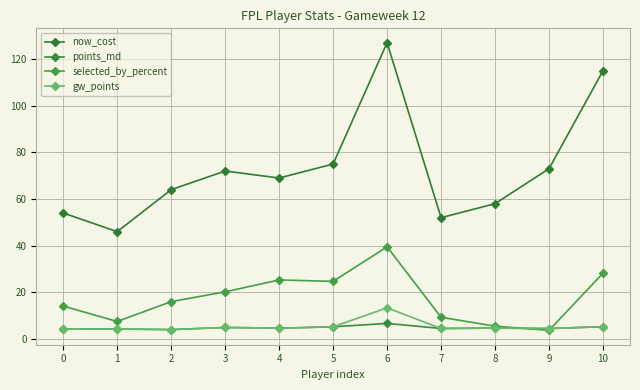

Which series has the largest total across all categories?

now_cost